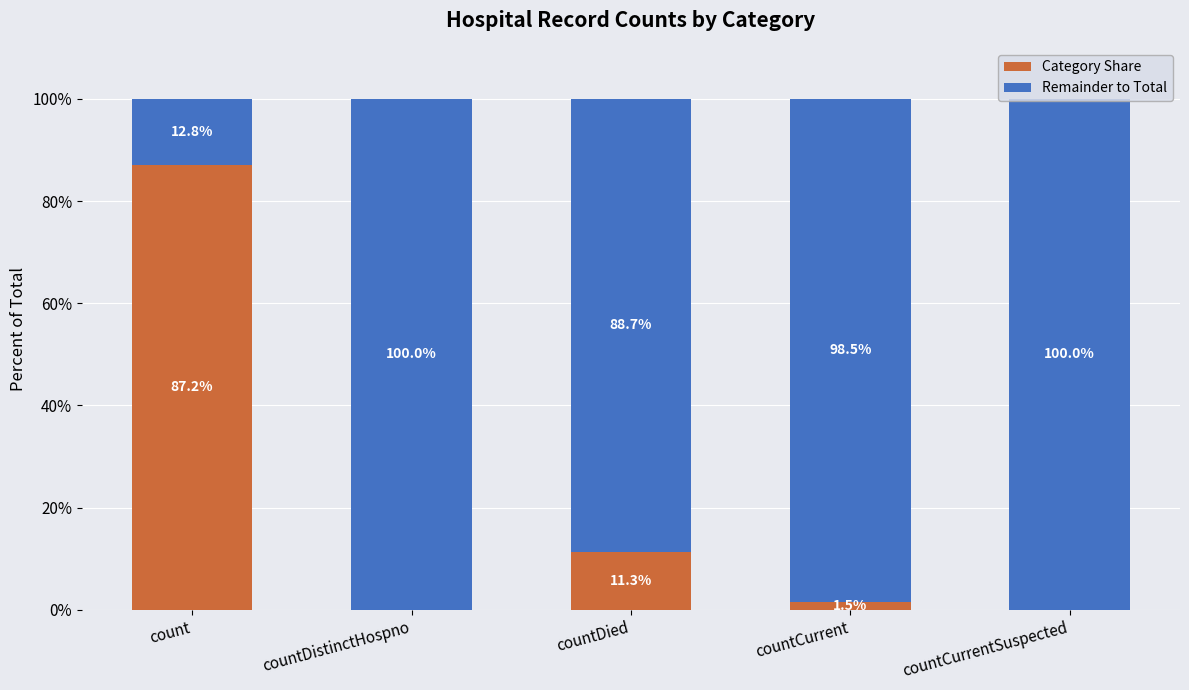

What is the average value of the Category Share series?

20.0